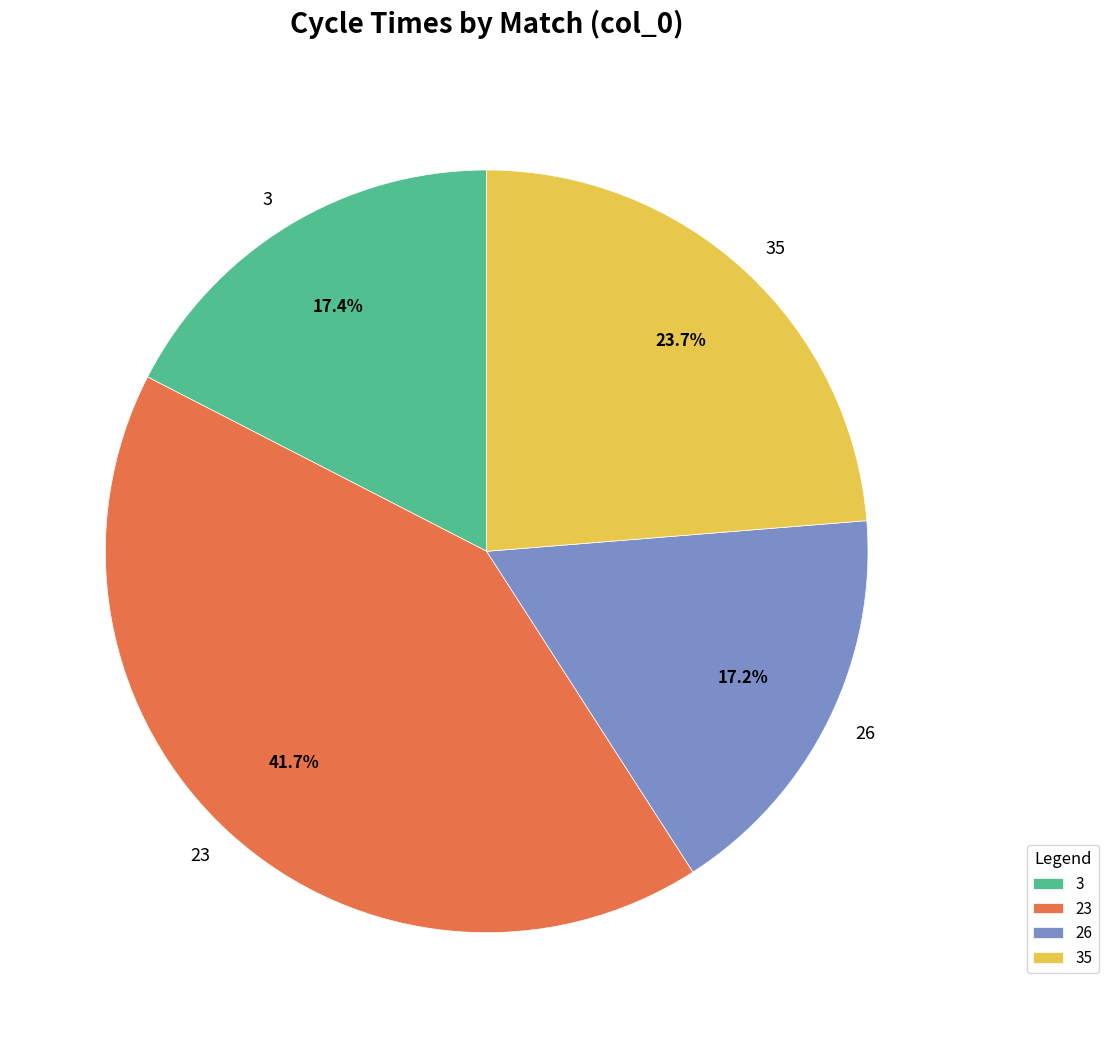

Is it true that 35 is 24% of the pie?

True